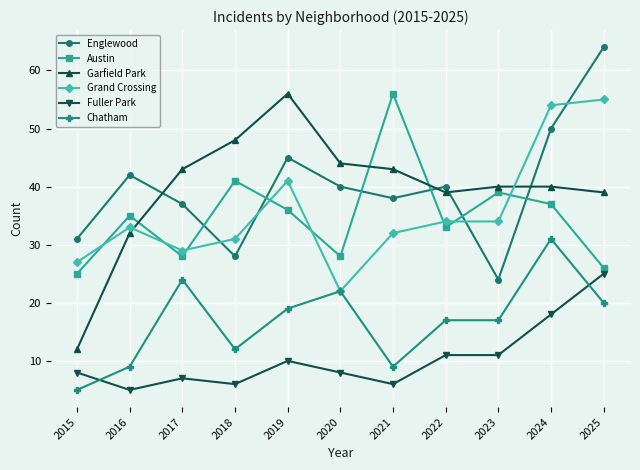

What is the sum of all Fuller Park values?

115